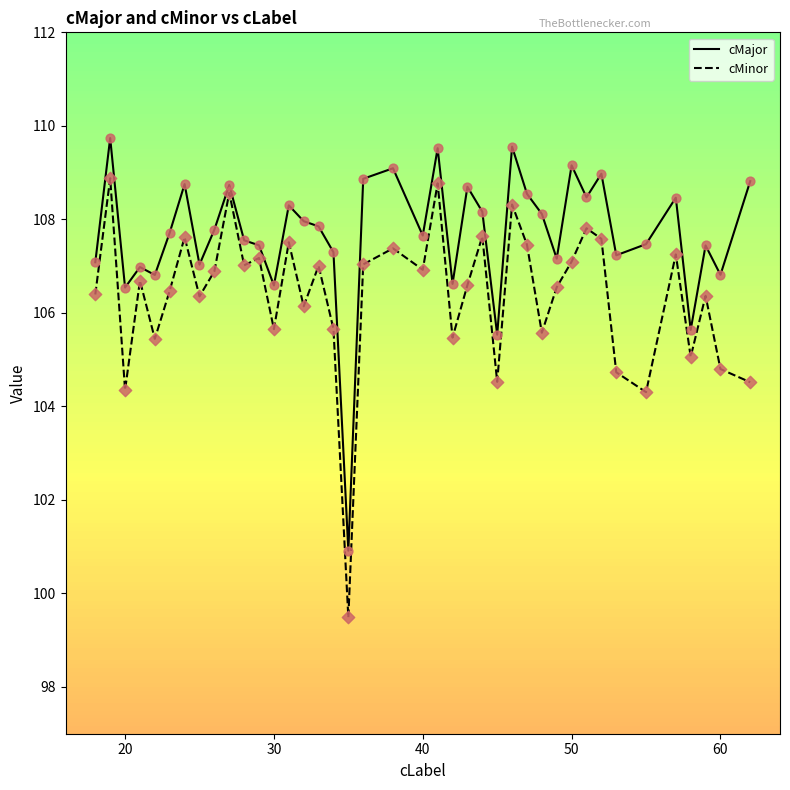

Which series has the largest total across all categories?

cMajor